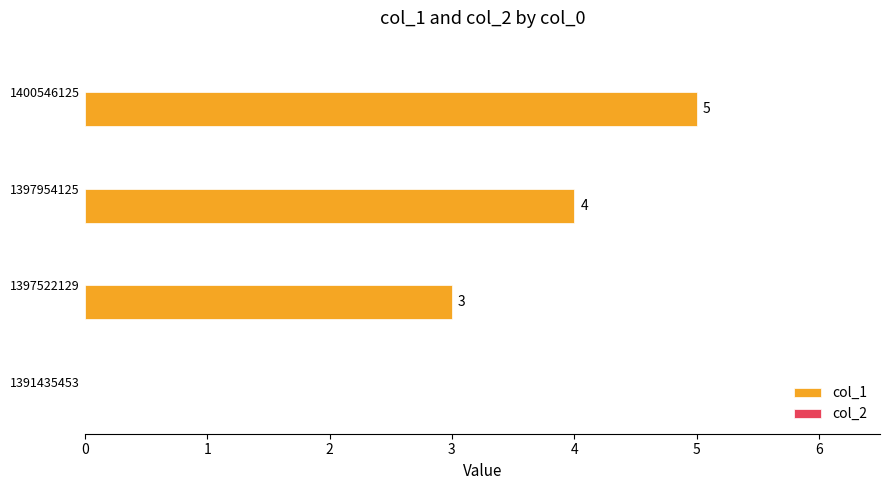

Which has a higher value, 1397522129 or 1400546125?

1400546125